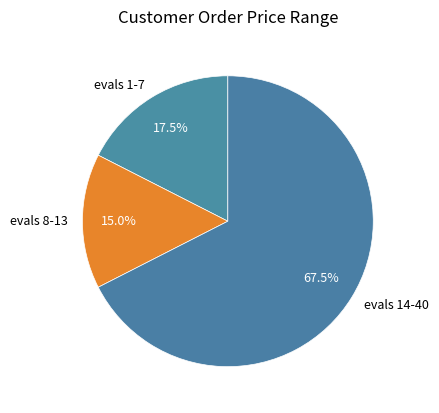

Which slice is the smallest?

evals 8-13